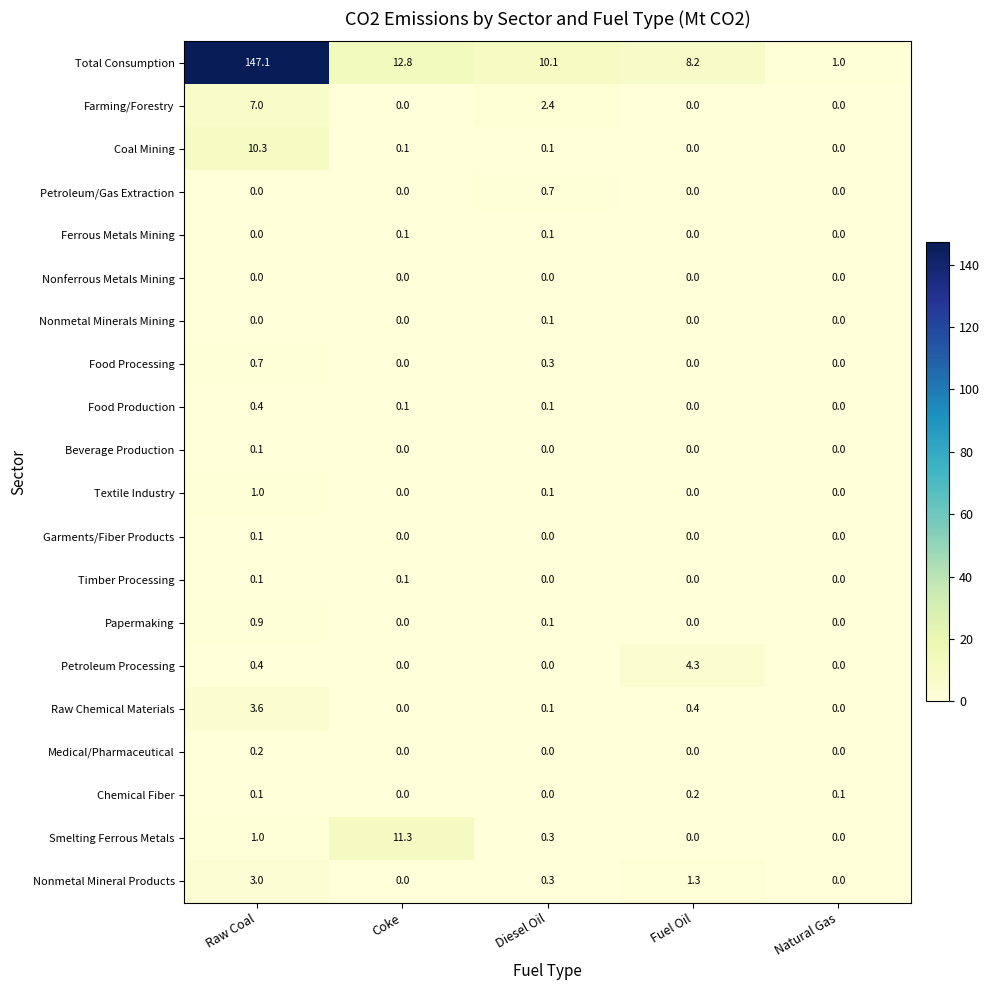

Which series changed the most between Coke and Diesel Oil?

Smelting Ferrous Metals